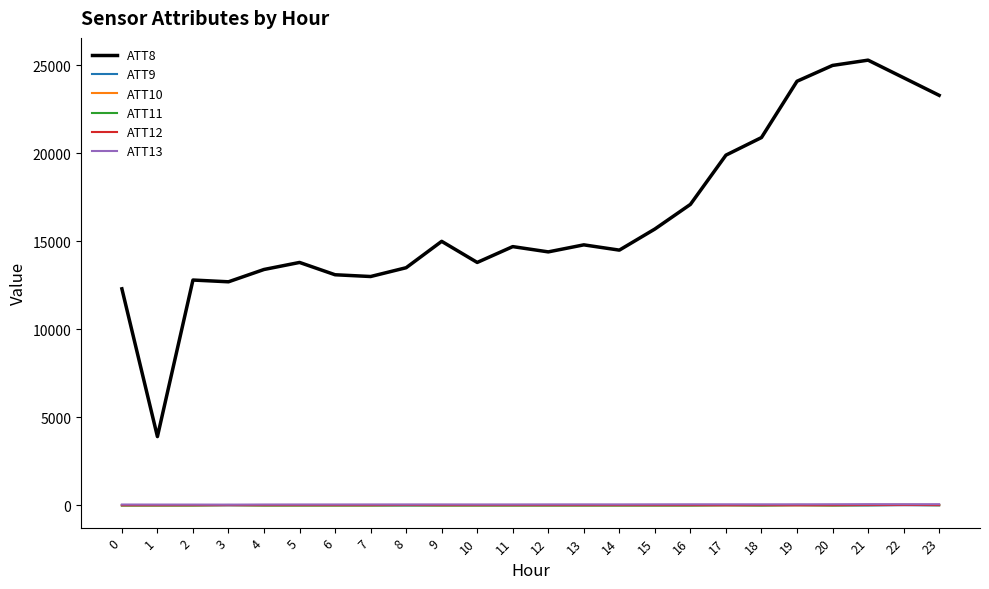

Does the chart have visible grid lines?

No